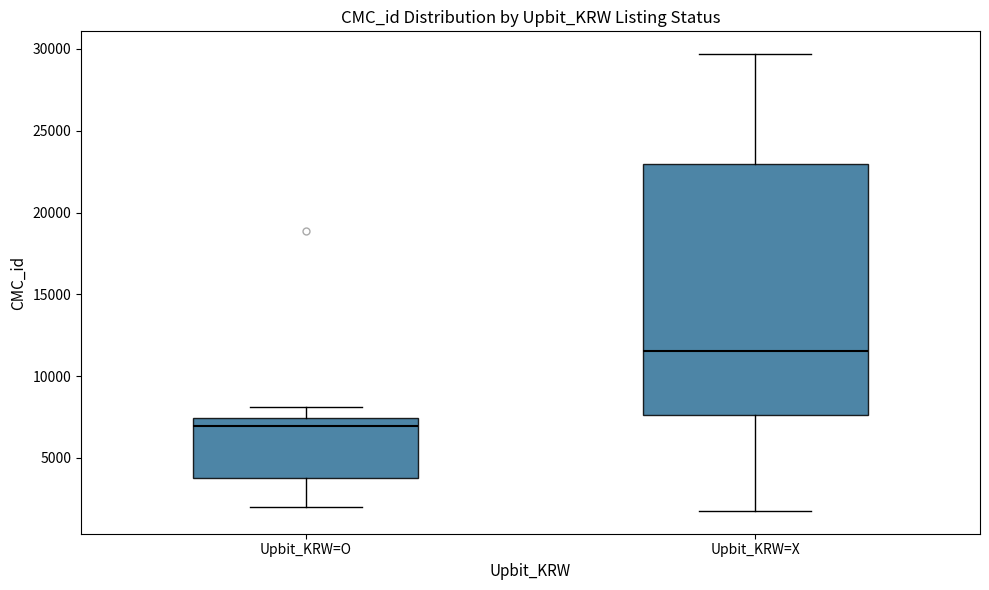

Where is the upper edge of the box for Upbit_KRW=O on the y-axis? The values are not printed on the chart, so give them approximately, as read against the axis.

7500